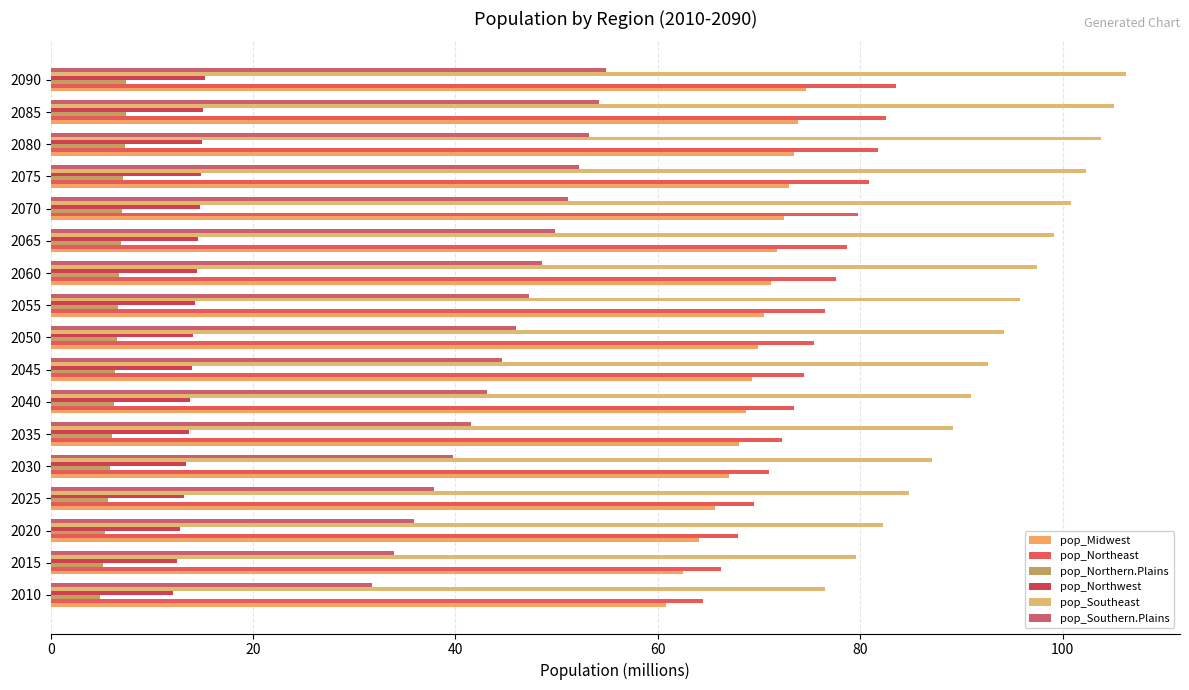

How many data points in pop_Southeast are less than 94?

8